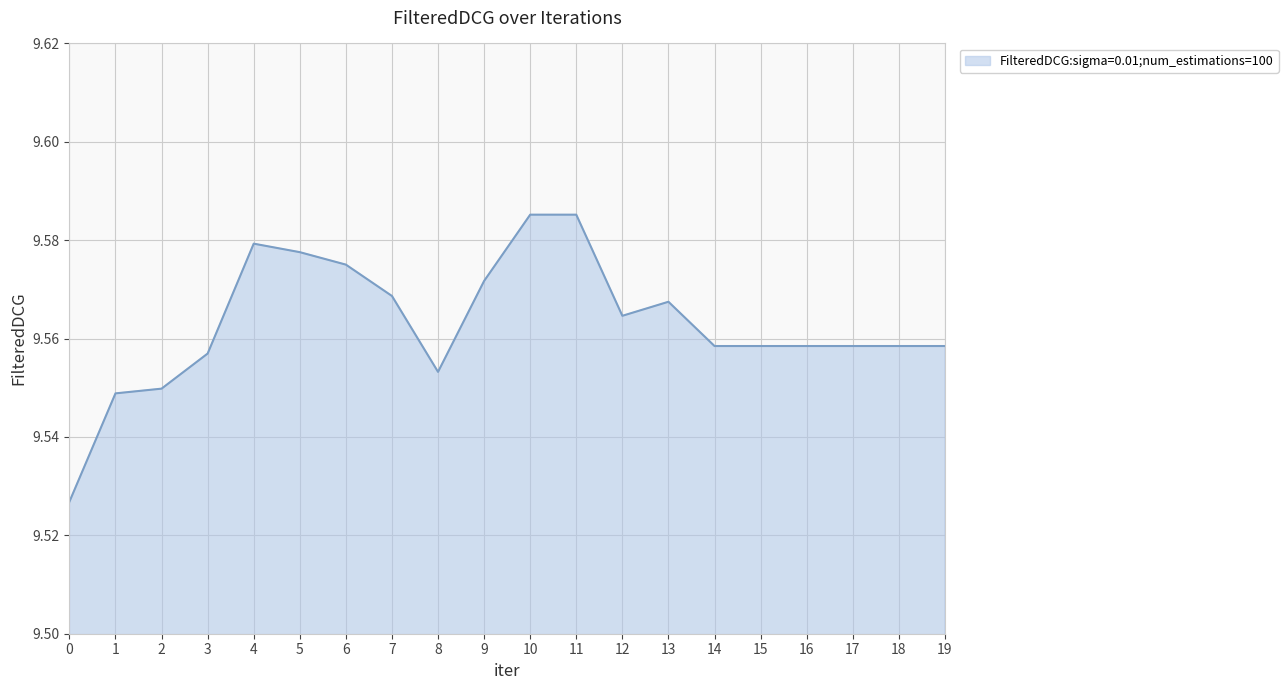

True or false: the data shows 14.1 at 19.

False